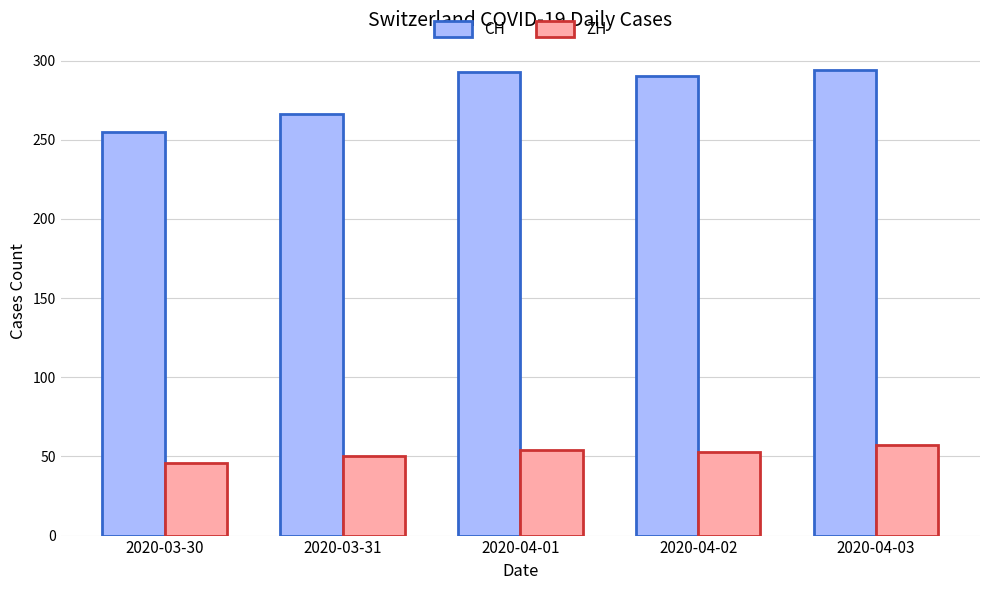

Are the bars horizontal?

No